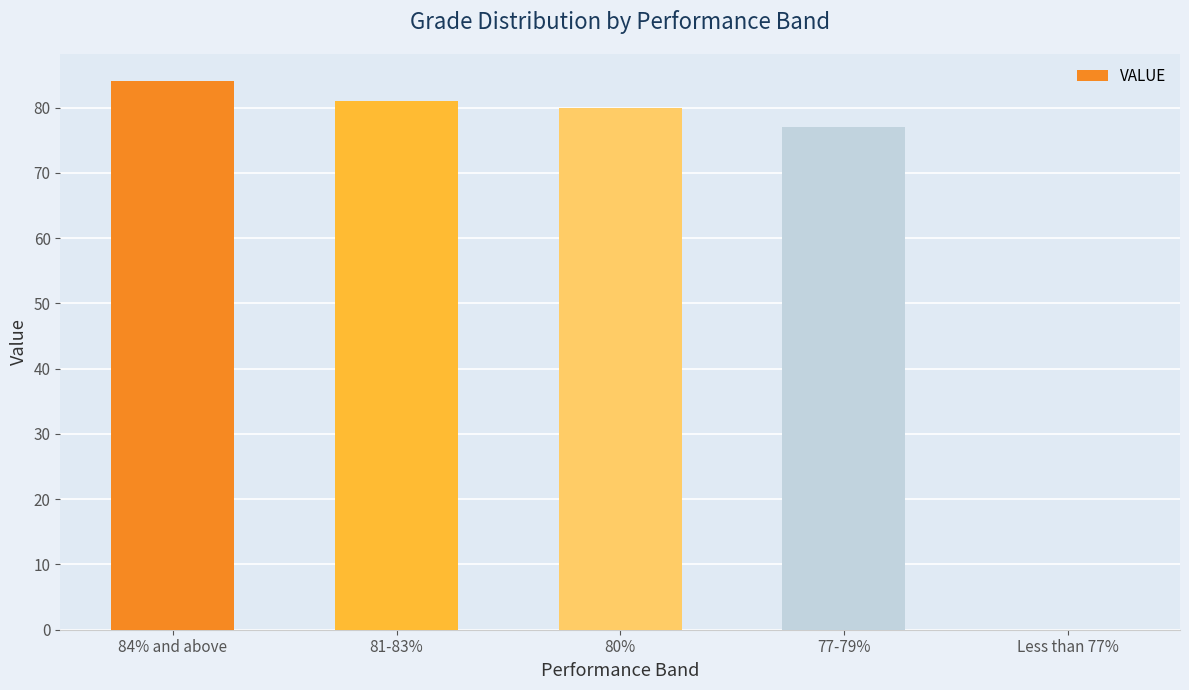

What is the maximum value shown in the chart?

84